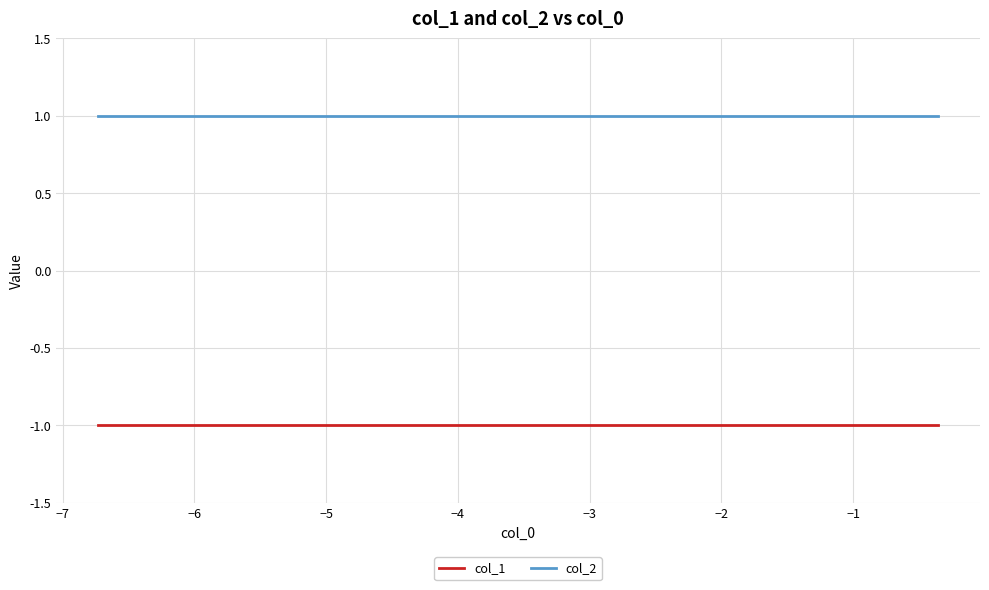

What is the minimum value for col_1?

-1